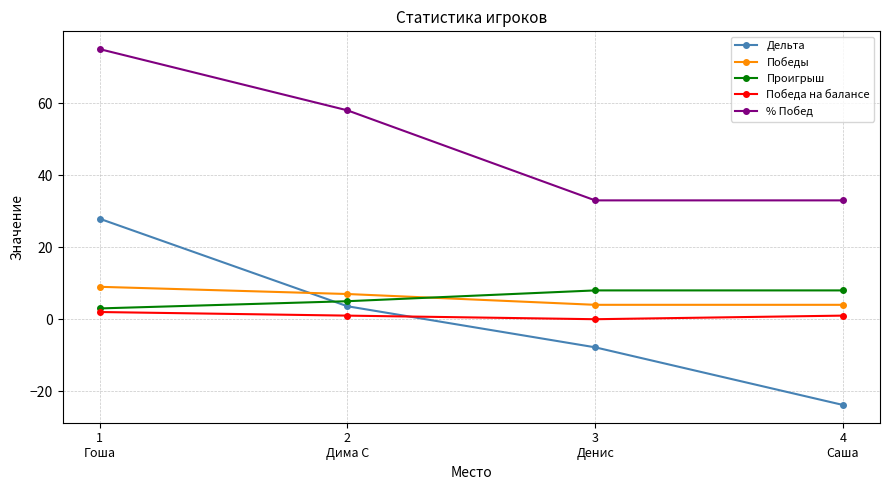

Where does the Победа на балансе series first go above 1?

1
Гоша